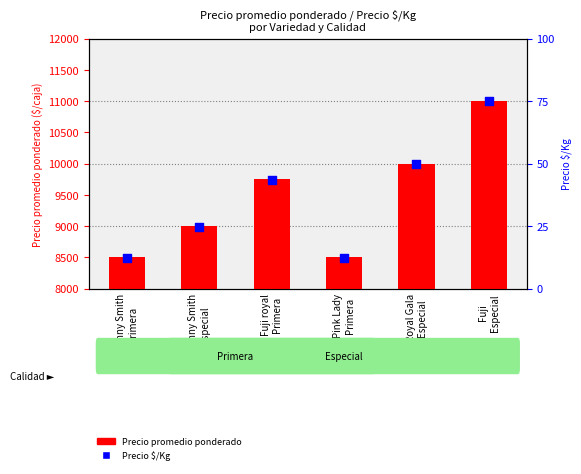

Which series reaches the minimum Y coordinate?

Precio $/Kg